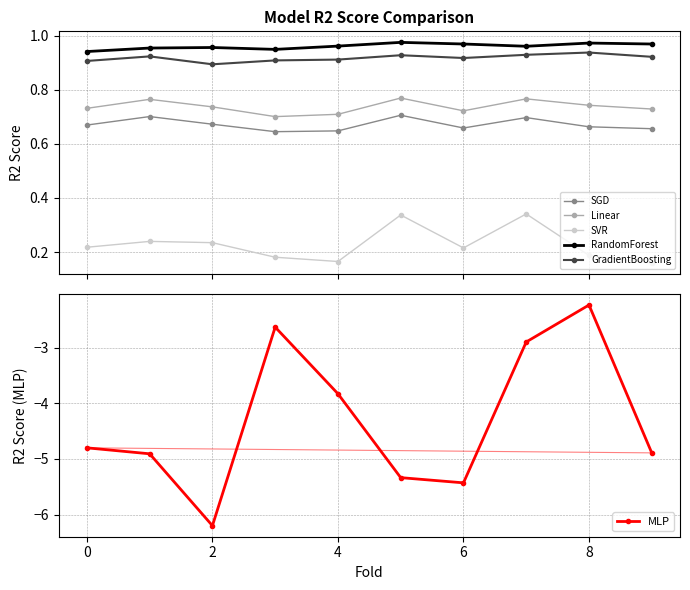

How many Linear values are between 0 and 1?

10